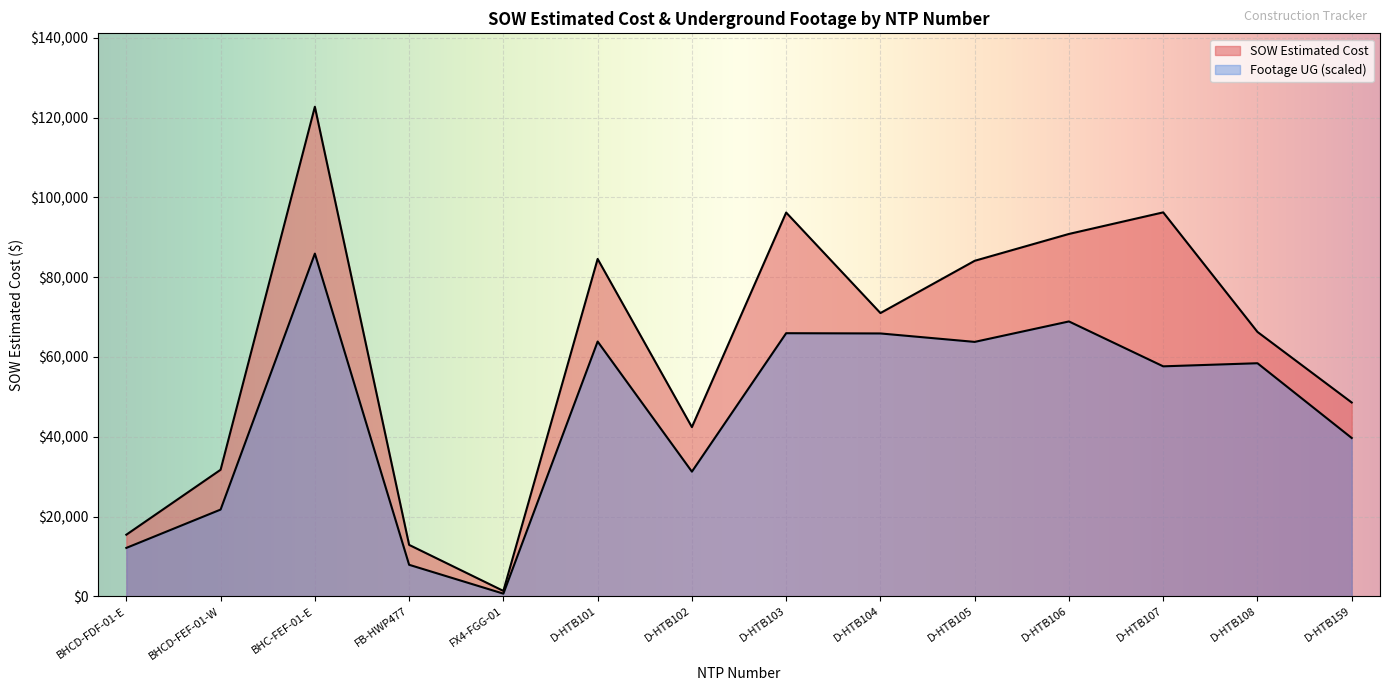

True or false: SOW Estimated Cost and Footage UG intersect in this chart.

False